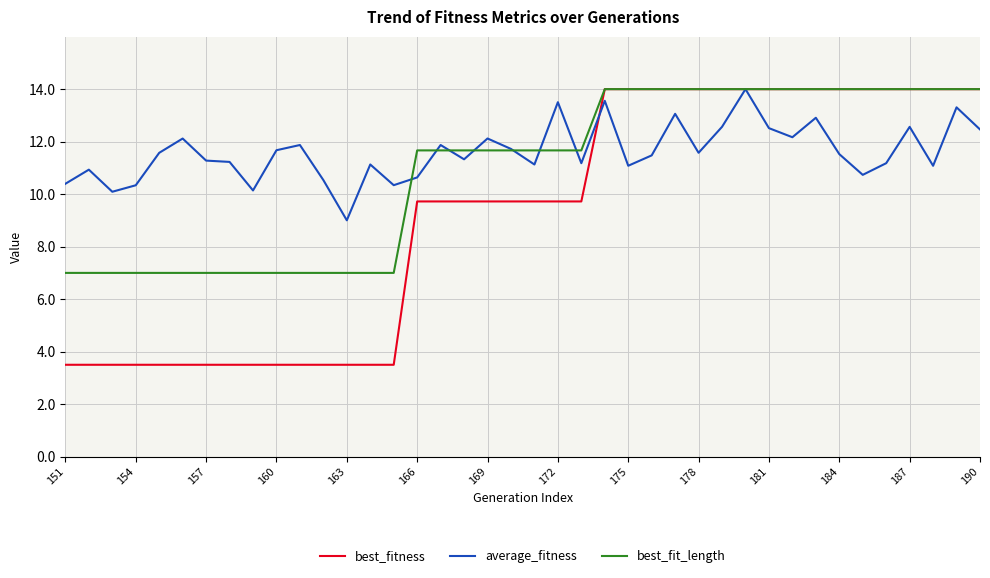

What is the maximum value shown in the chart?

14.0